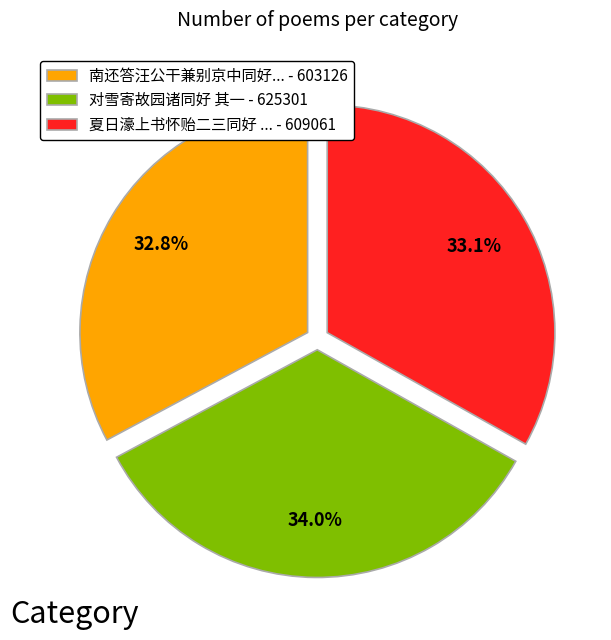

Between 对雪寄故园诸同好 其一 - 625301 and 南还答汪公干兼别京中同好... - 603126, which is larger?

对雪寄故园诸同好 其一 - 625301